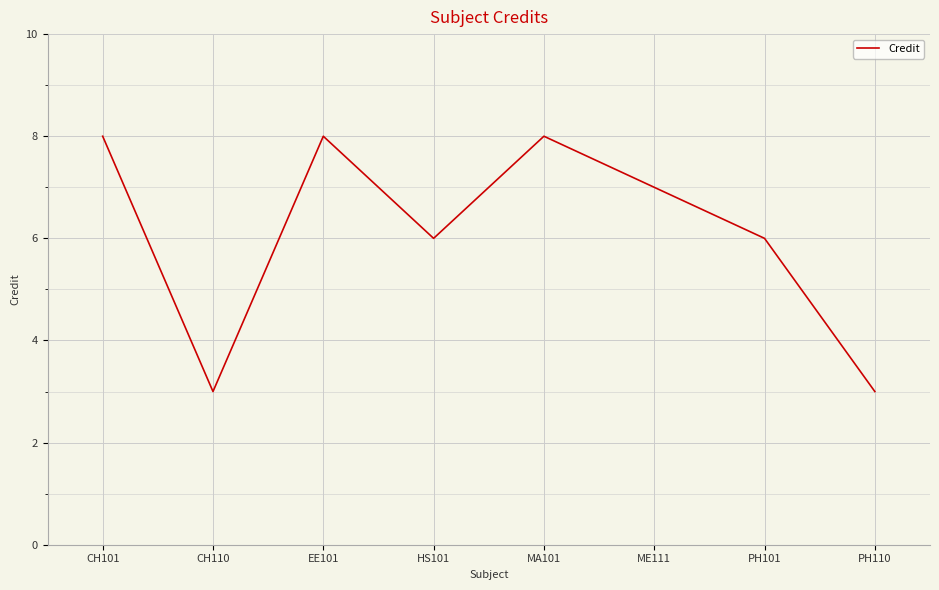

What position from the right is ME111?

3